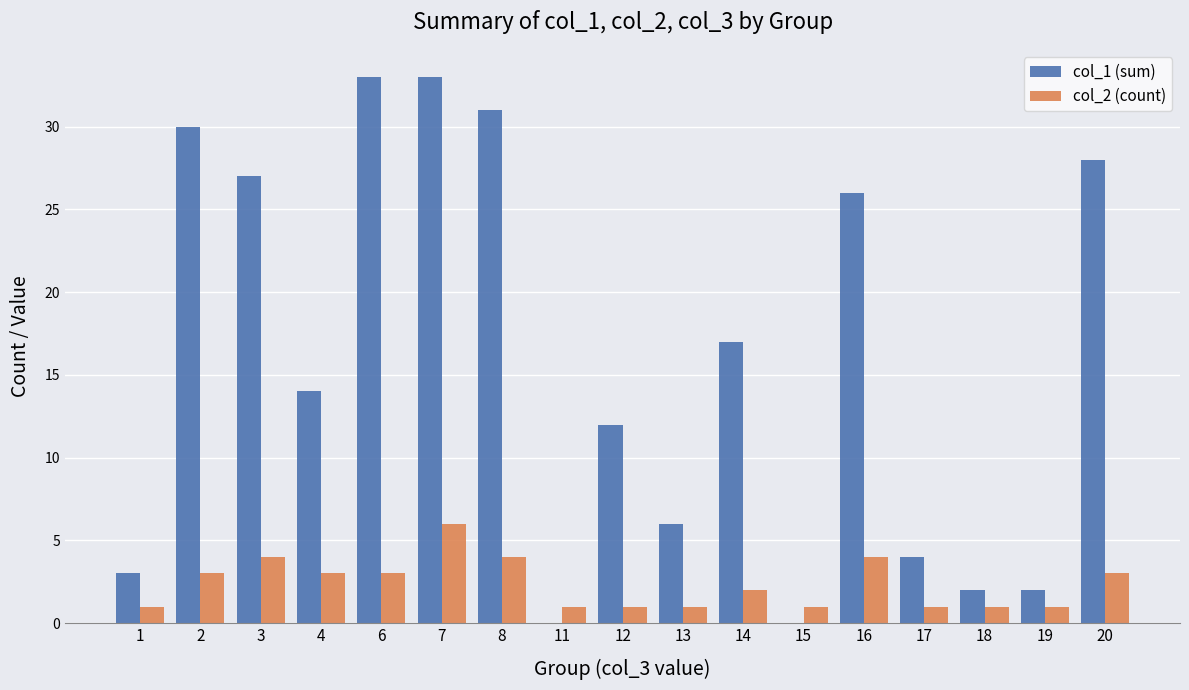

The value of col_1 (sum) at 15 is 0. True or false?

True